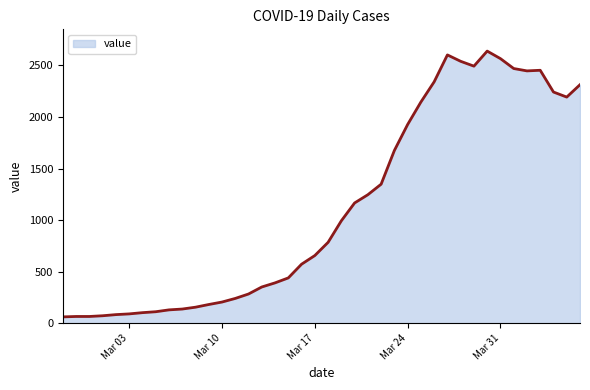

What is the greatest value displayed?

2639